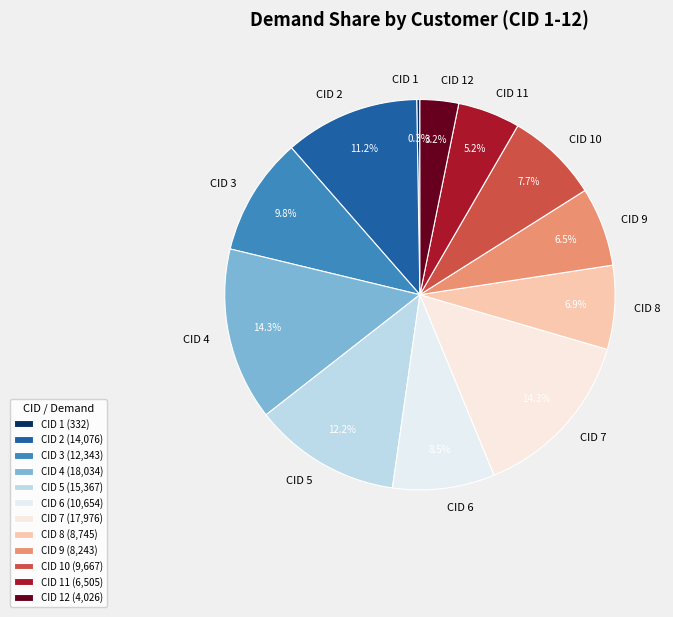

Does CID 8 represent more than half of the total?

No